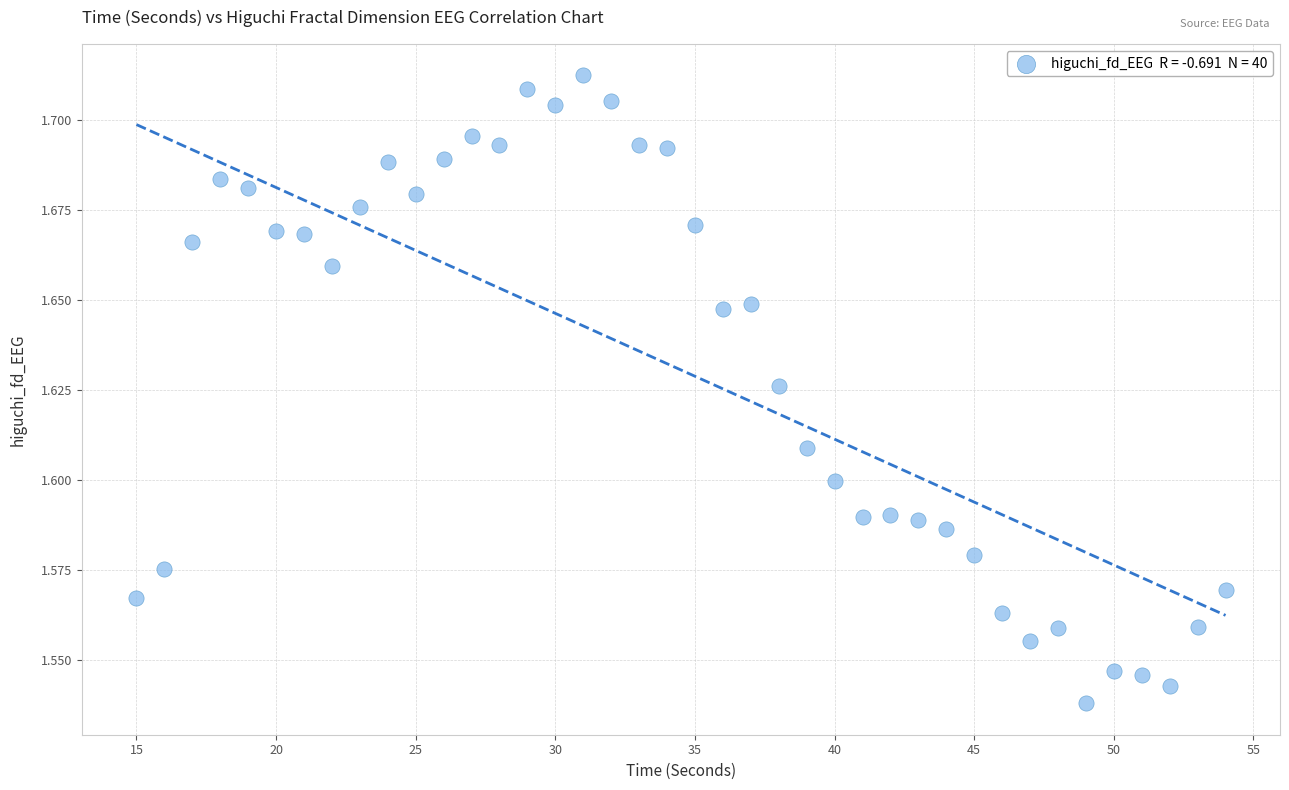

What is the range of X values (max minus min)?

39.0